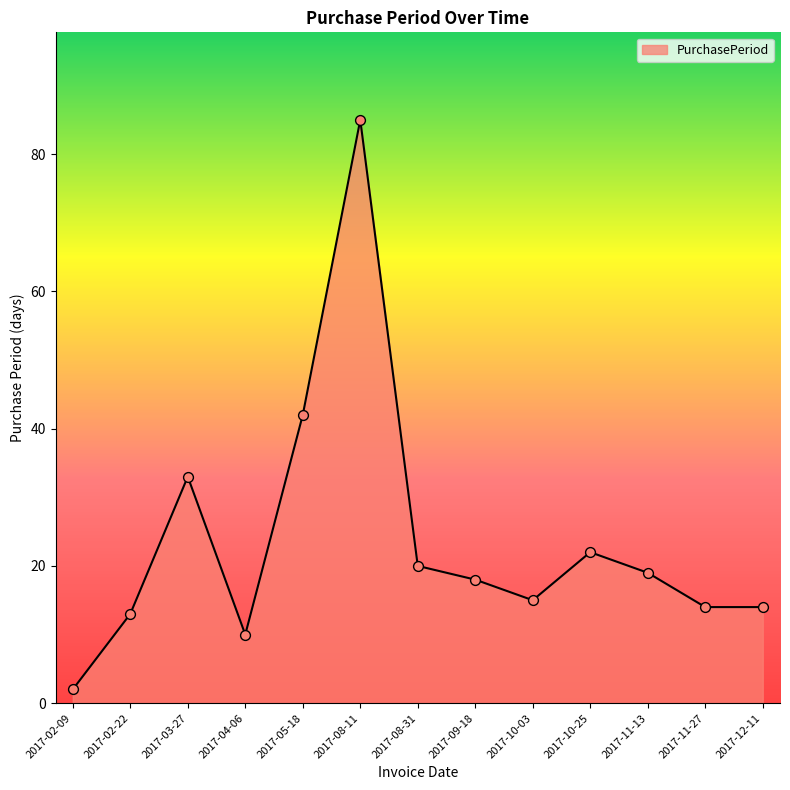

What is the ratio of the value at 2017-03-27 to the value at 2017-02-22?

2.5